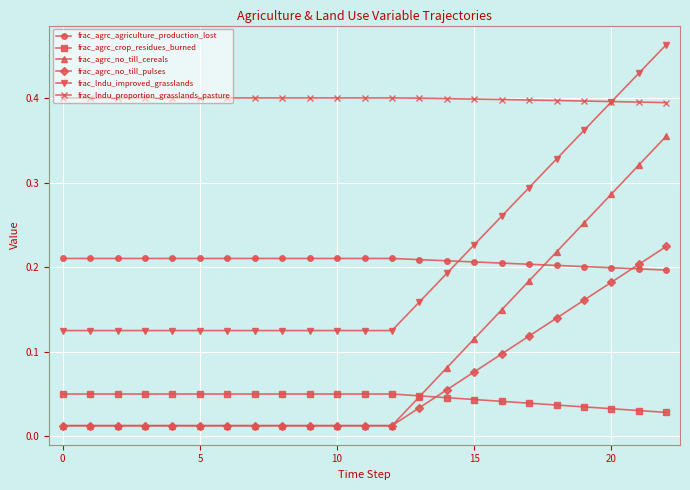

How many data points does each series have?

23